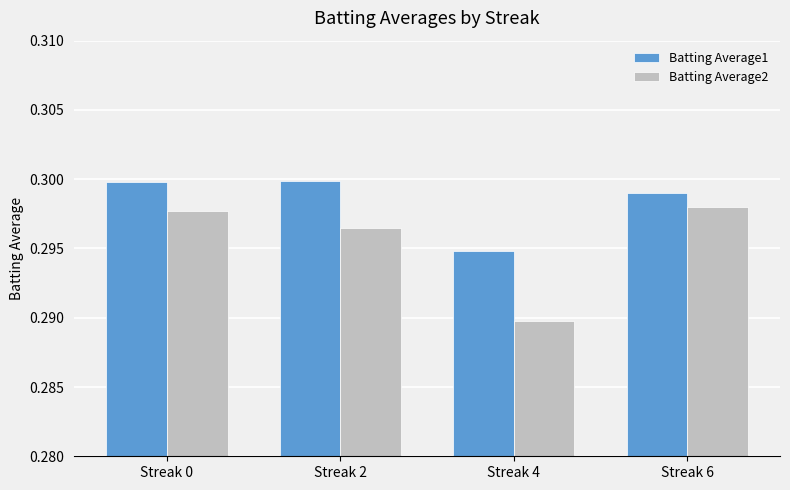

Which label corresponds to the smallest value in the chart?

Streak 4